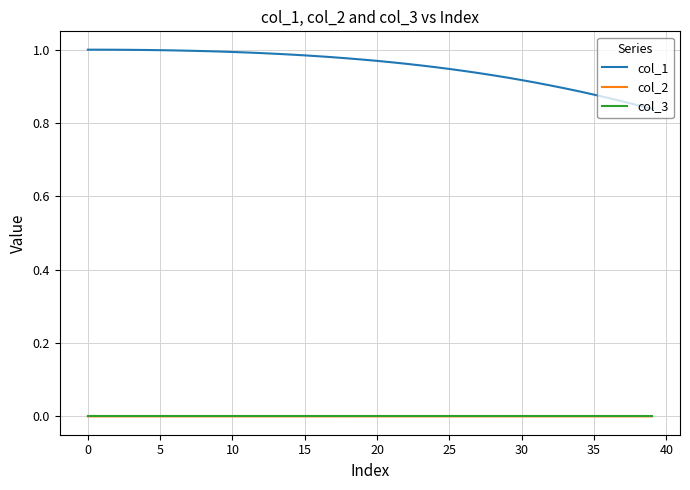

Which series has the largest total across all categories?

col_1